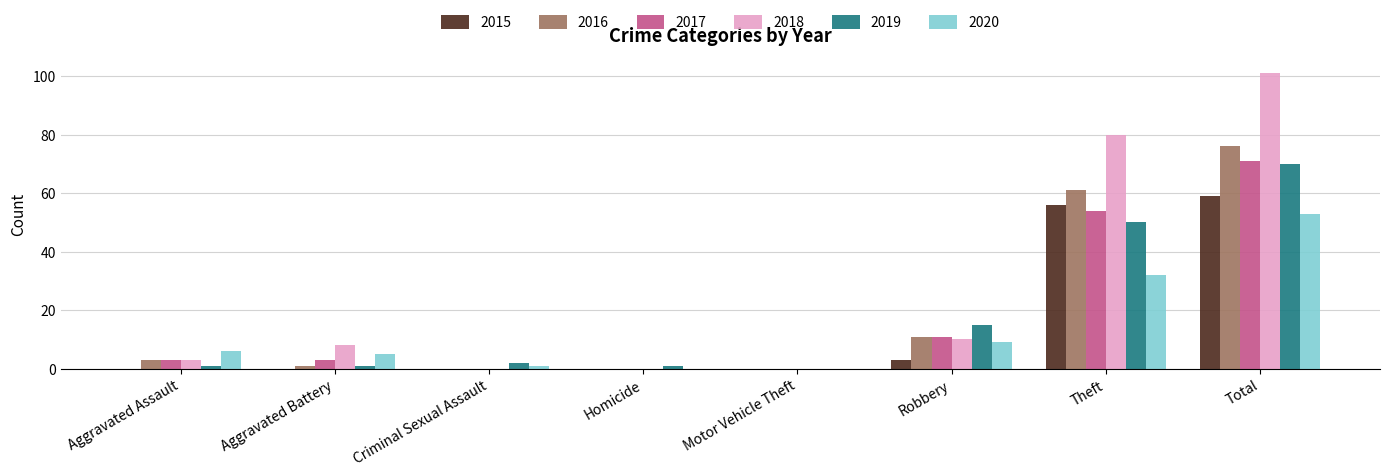

The value of 2020 at Robbery is 4. True or false?

False